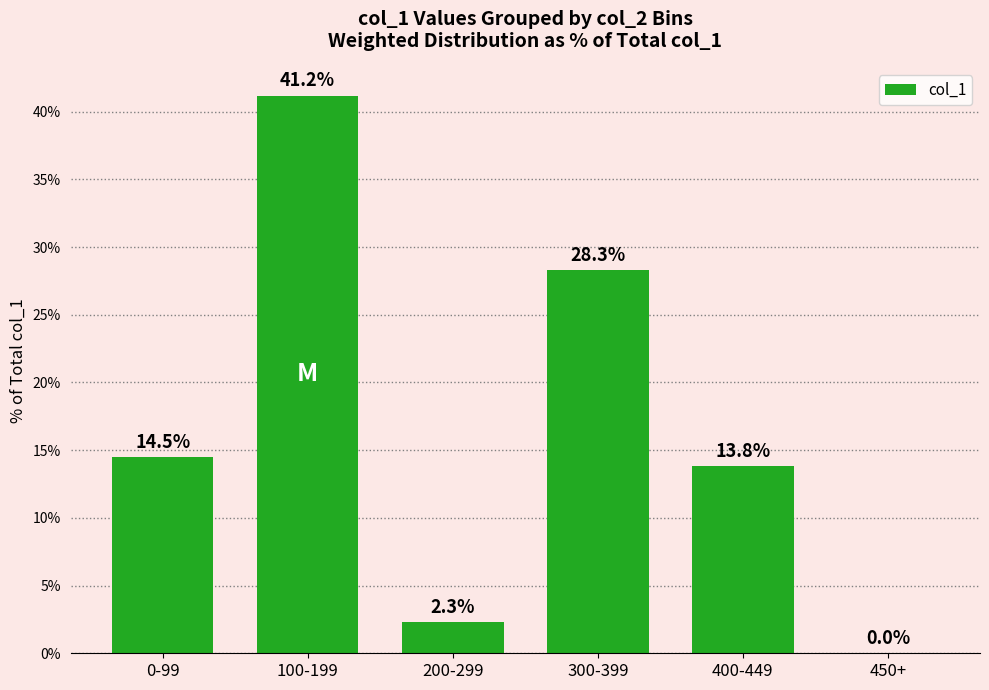

What is the sum of the values at 300-399 and 450+?

28.3